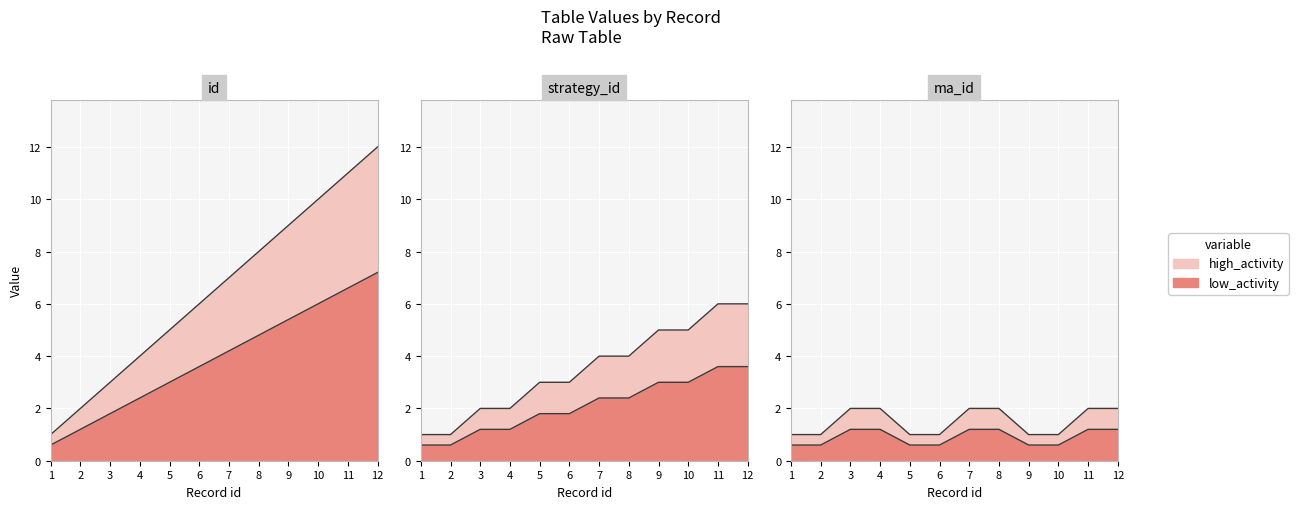

How many data points in id are less than 7?

6